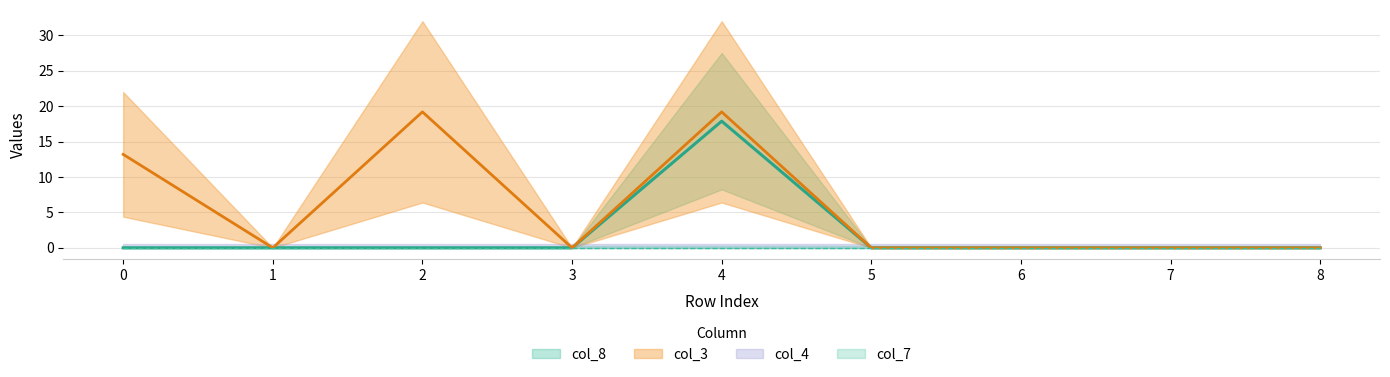

Between 0 and 5, which series saw the biggest shift?

col_3